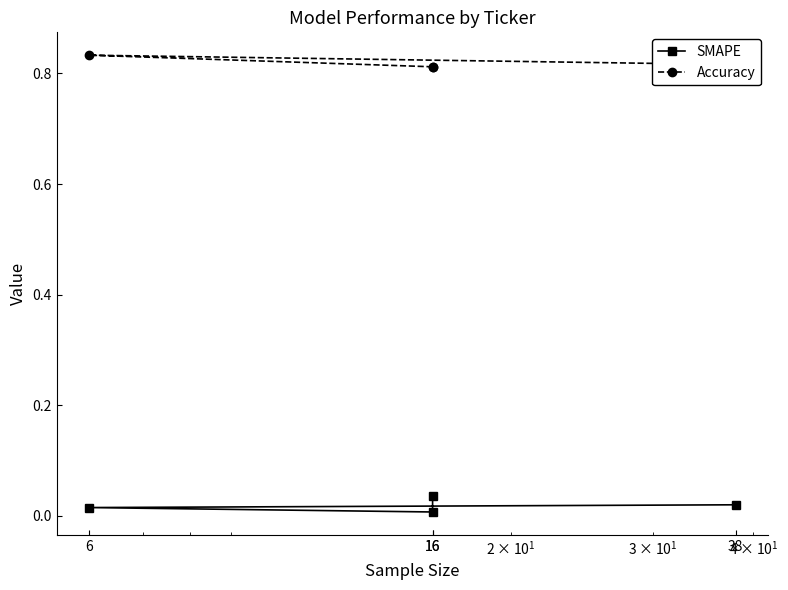

How many lines are shown in the chart?

2